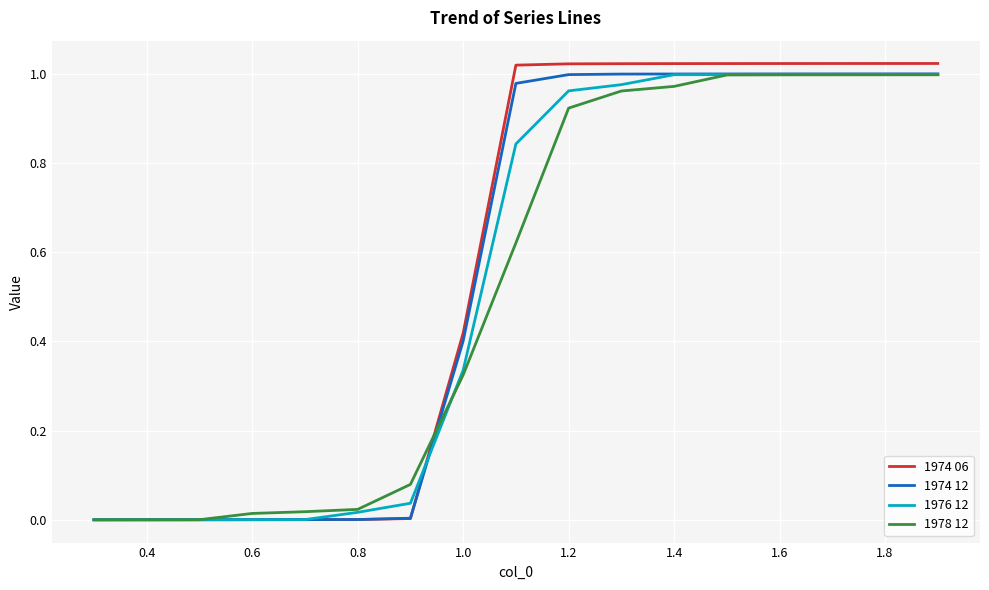

Does the chart display data point markers on the line(s)?

No